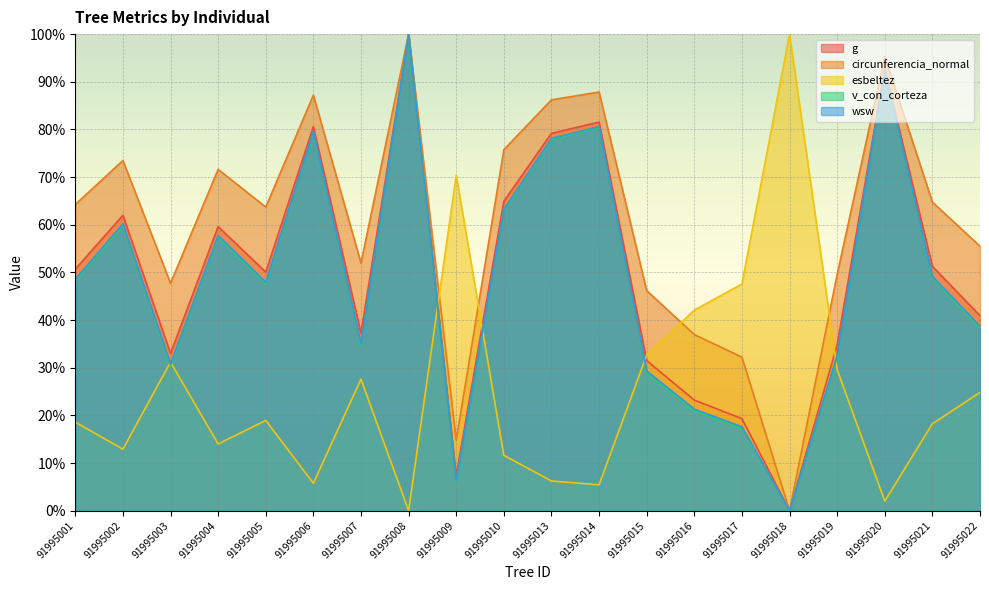

Where is the first local maximum for esbeltez?

91995003